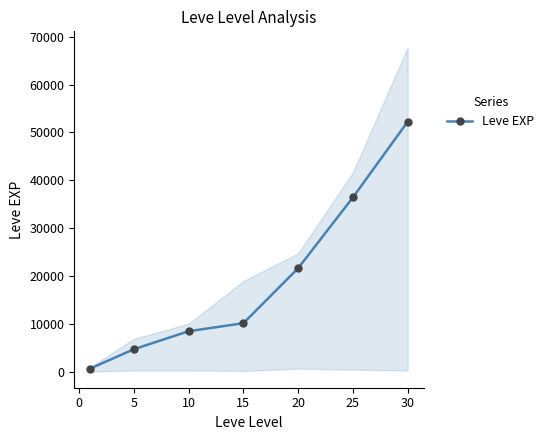

What is the maximum value for Leve EXP?

52220